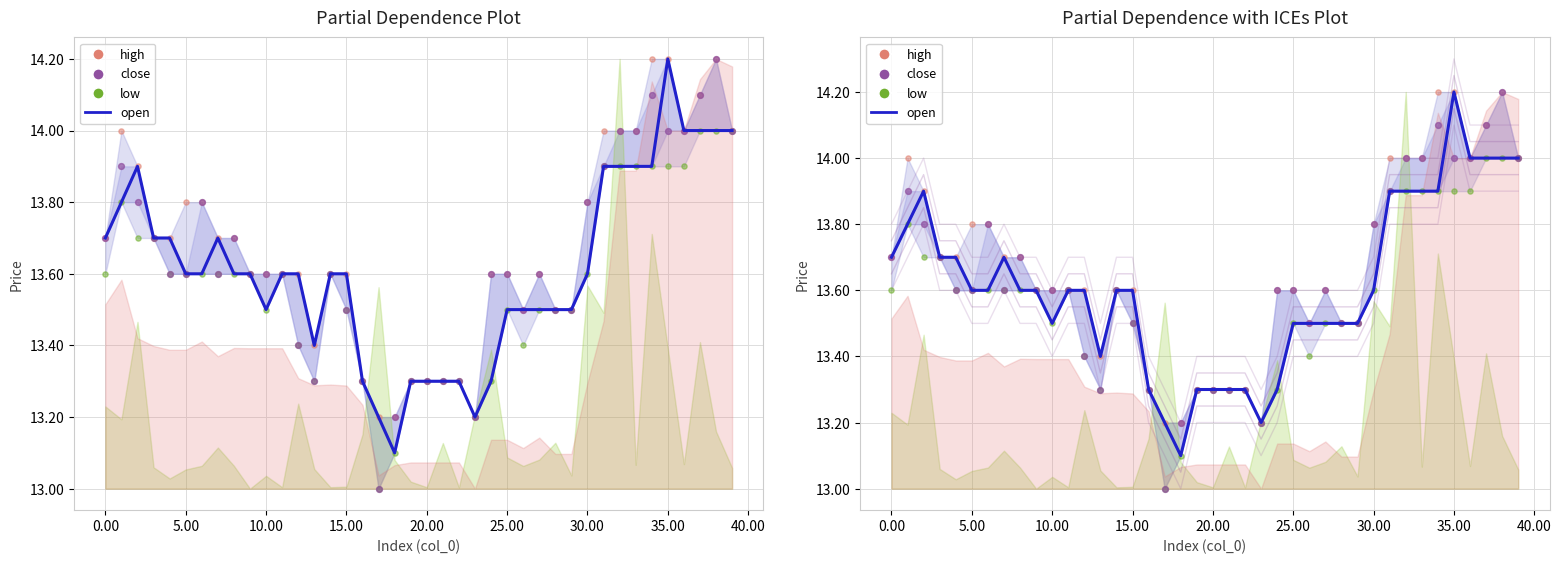

Which series reaches the maximum Y coordinate?

close